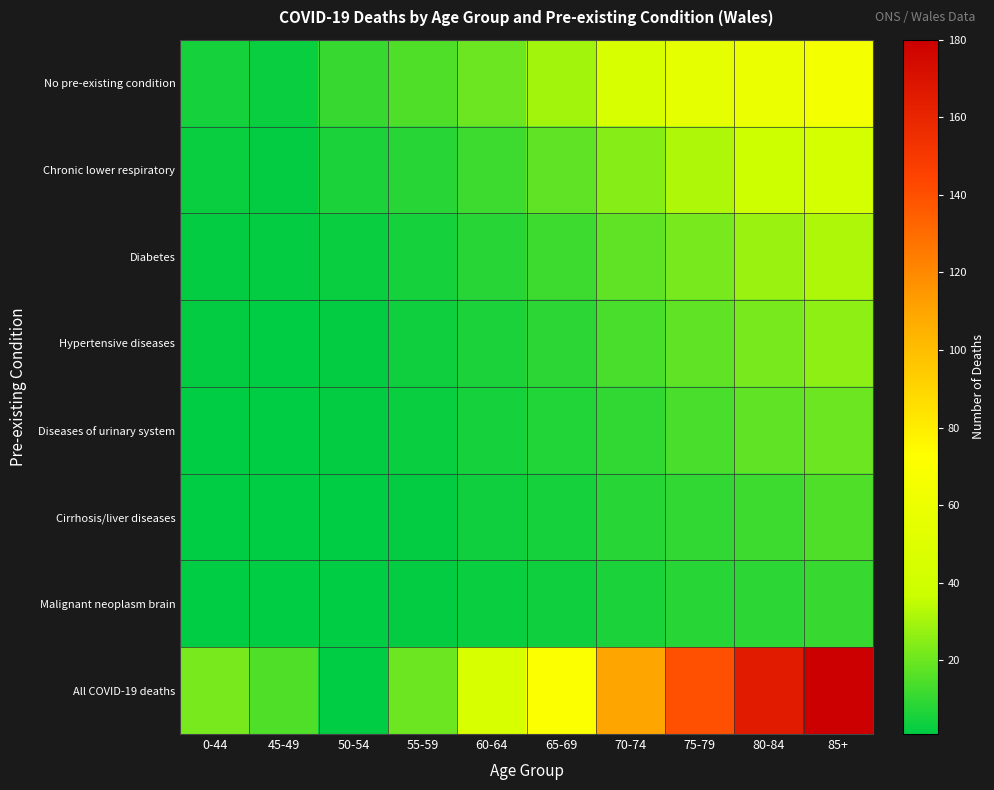

Rank the series at 75-79 from lowest to highest value.

Malignant neoplasm brain, Cirrhosis/liver diseases, Diseases of urinary system, Hypertensive diseases, Diabetes, Chronic lower respiratory, No pre-existing condition, All COVID-19 deaths